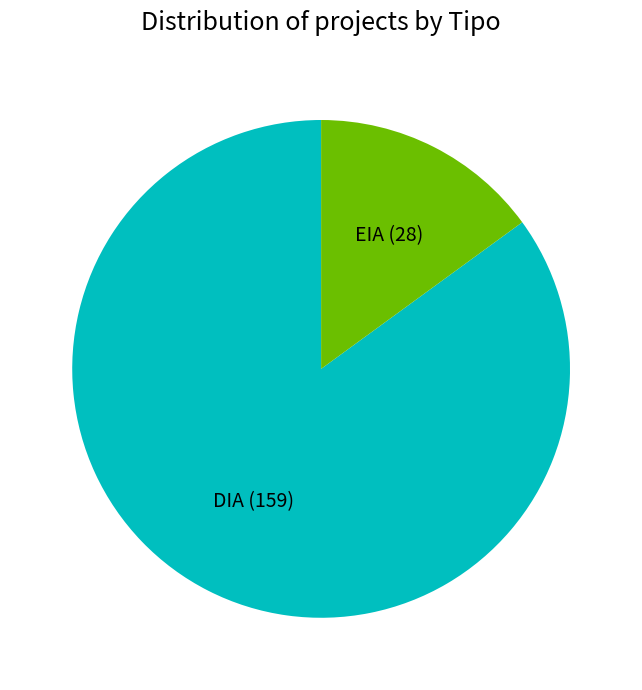

Rank the categories by value from lowest to highest.

EIA, DIA